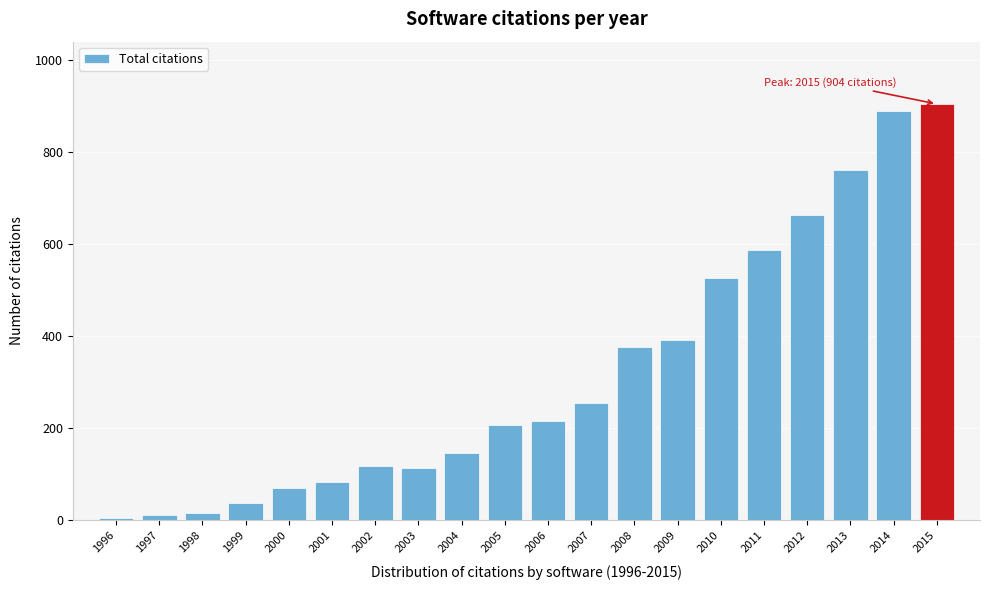

Read the value at 2012.

662